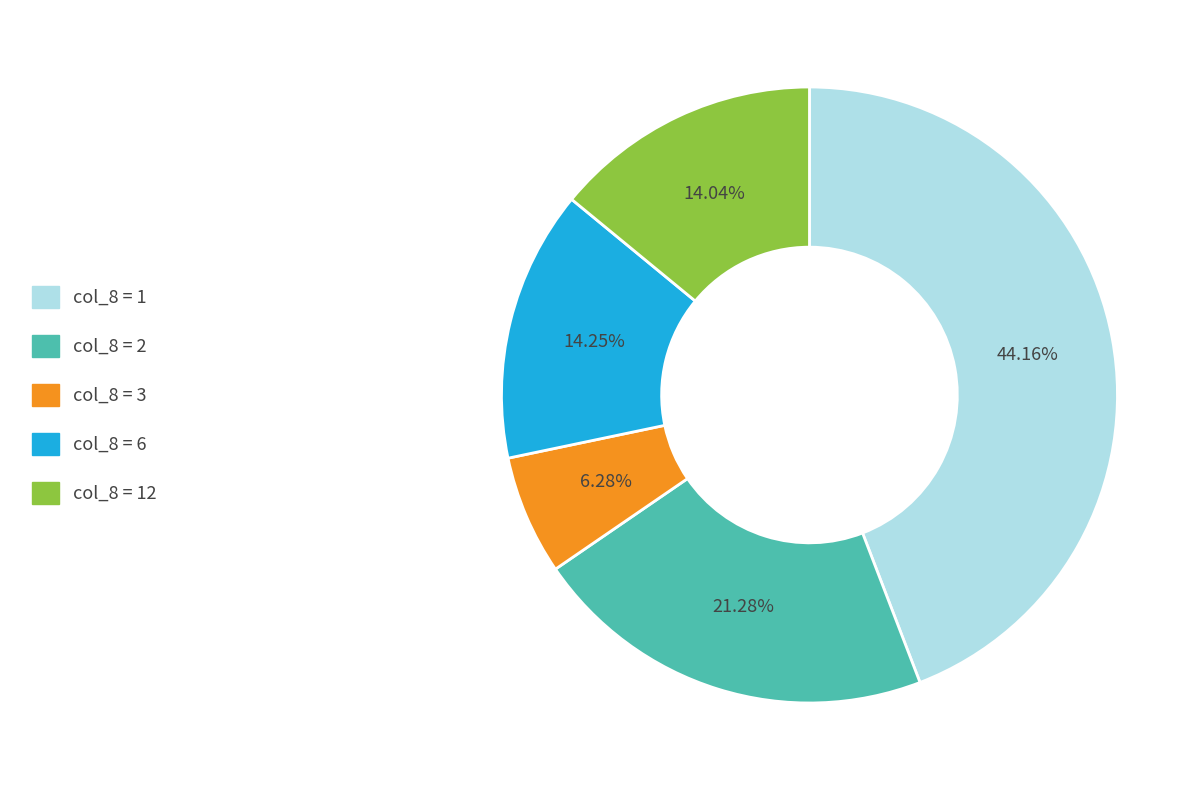

Does any single category account for the majority?

No